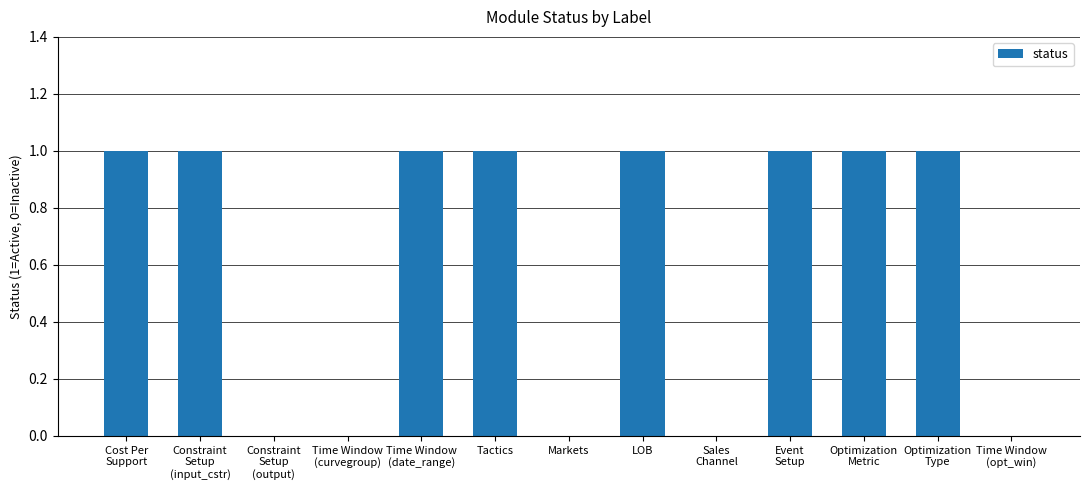

The chart shows a value of 0 at Cost Per
Support. True or false?

False